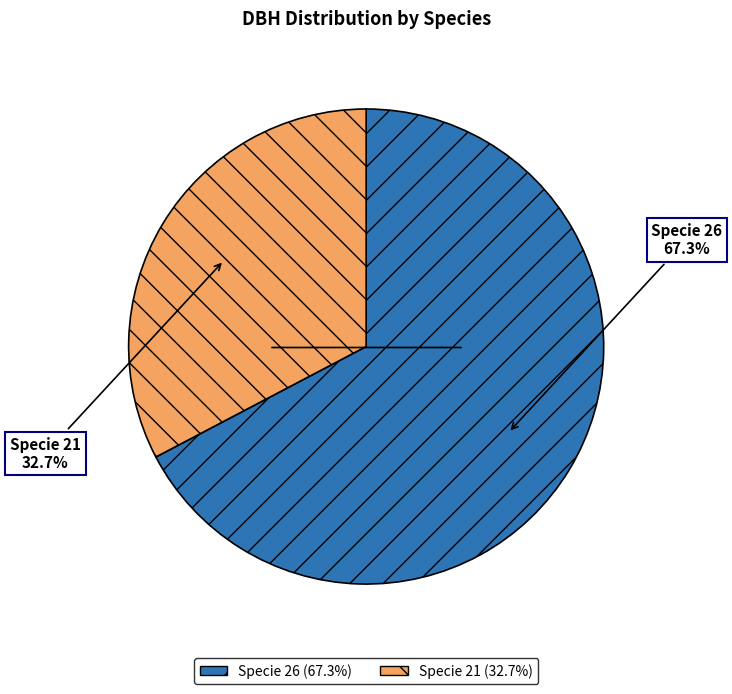

What is the ratio of the value at Specie 21 (32.7%) to the value at Specie 26 (67.3%)?

0.5